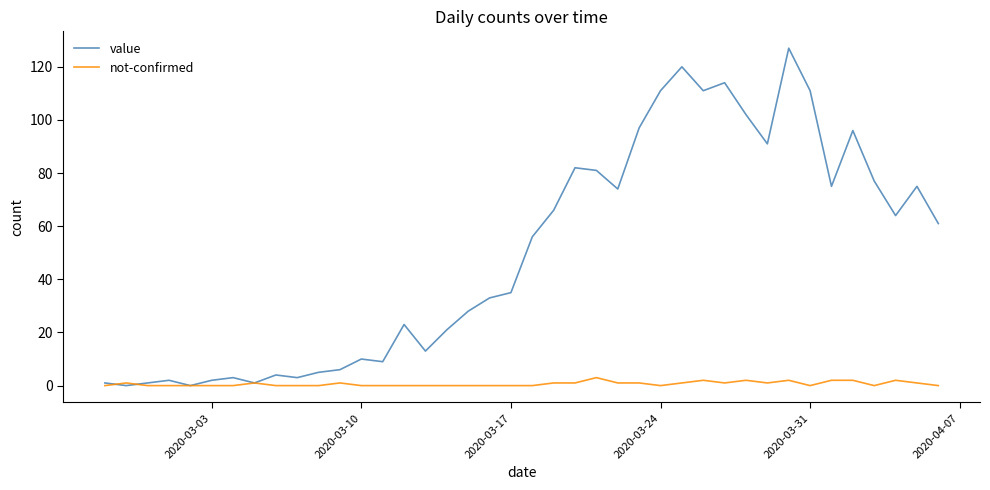

Rank the series by their average value, from highest to lowest.

value, not-confirmed